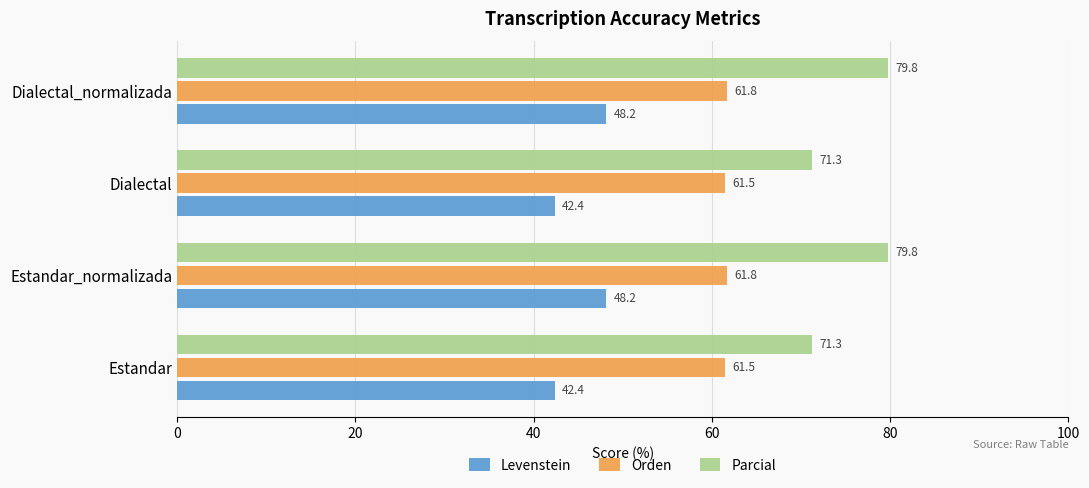

What is the difference between the highest and lowest values at Dialectal_normalizada?

31.6